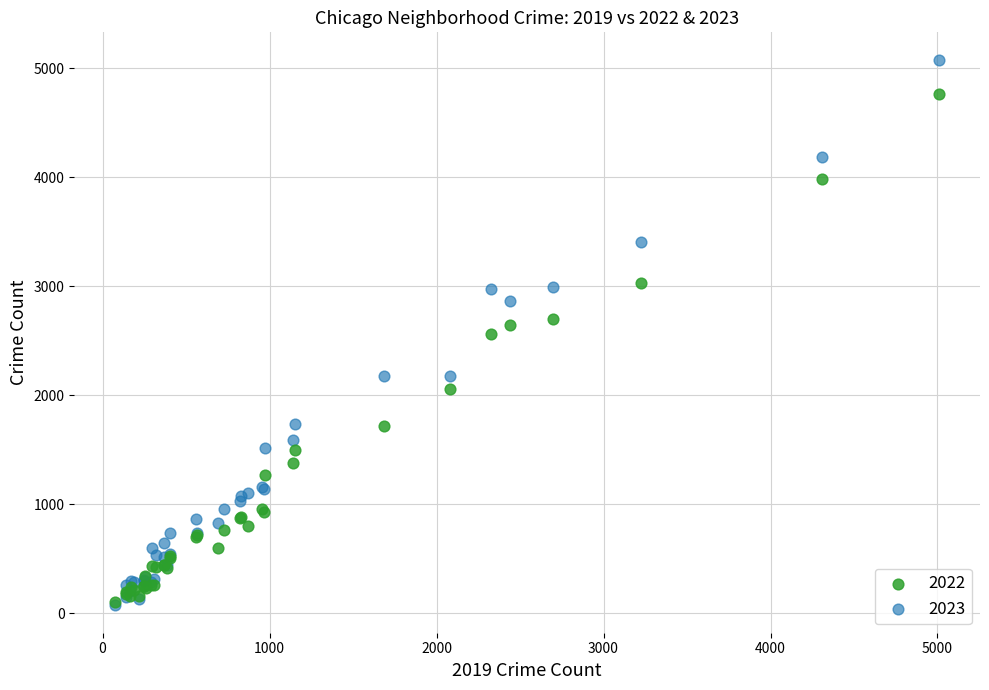

What are all the series names shown in the legend?

2022, 2023